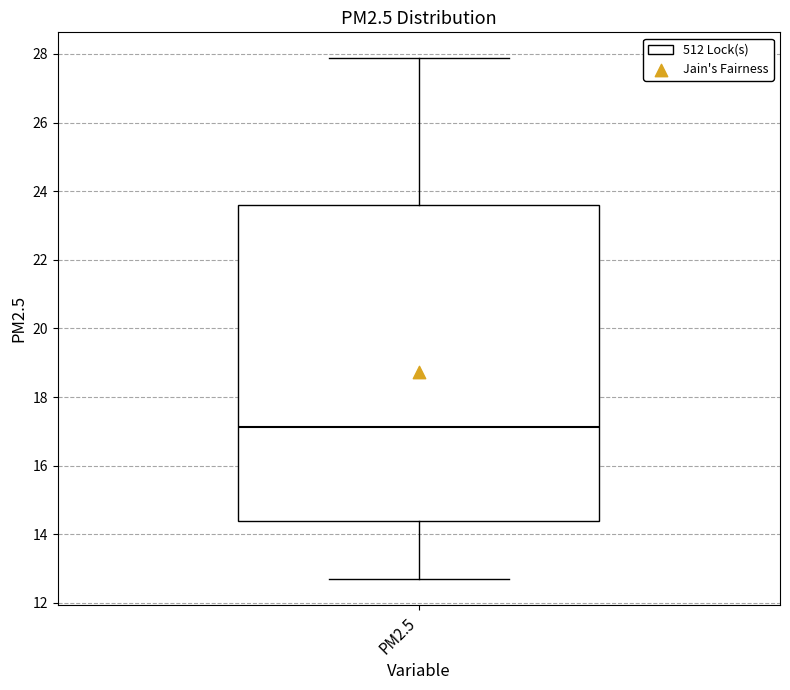

Read this box plot against the y-axis: the position of the median line, the range covered by the box, and the ends of both whiskers. The values are not printed on the chart, so give them approximately, as read against the axis.

median 17.2, box 14.4 to 23.6, whiskers 12.6 to 27.8